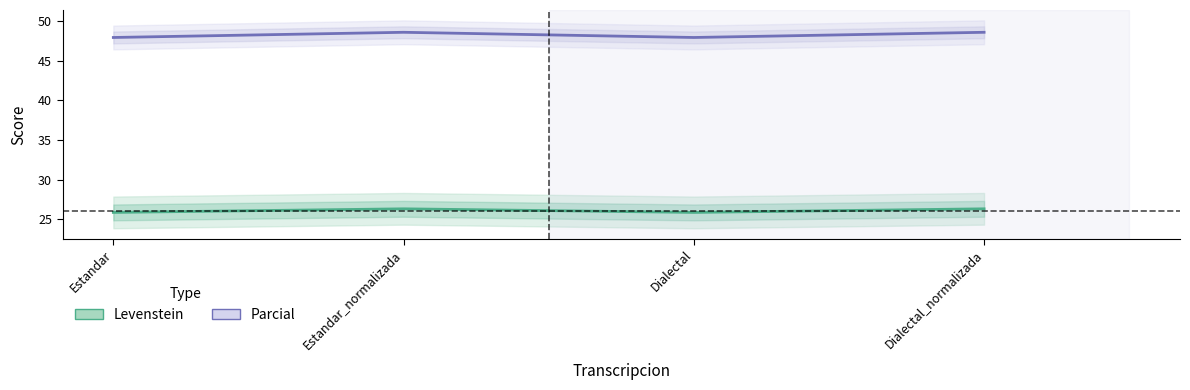

How many lines are shown in the chart?

2